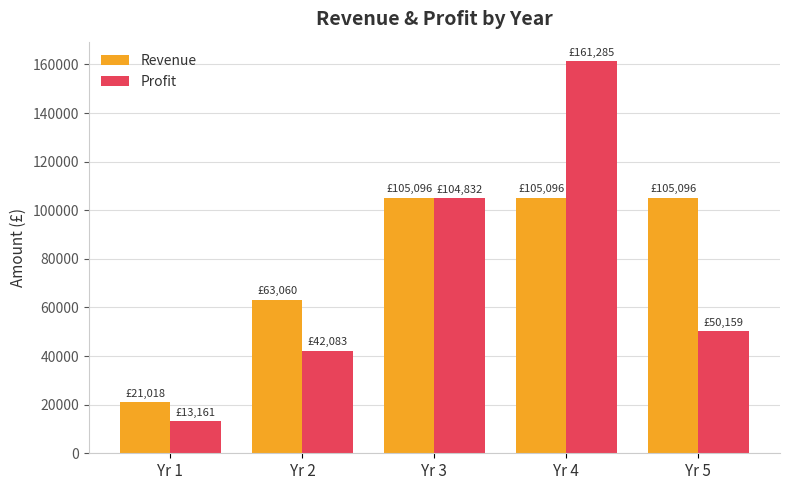

Reading right to left, what are all the values shown in this chart?

Revenue: Yr 5=105096.0	Yr 4=105096.0	Yr 3=105096.0	Yr 2=63060.0	Yr 1=21018.0
Profit: Yr 5=50158.5	Yr 4=161285.2	Yr 3=104831.7	Yr 2=42083.3	Yr 1=13160.7